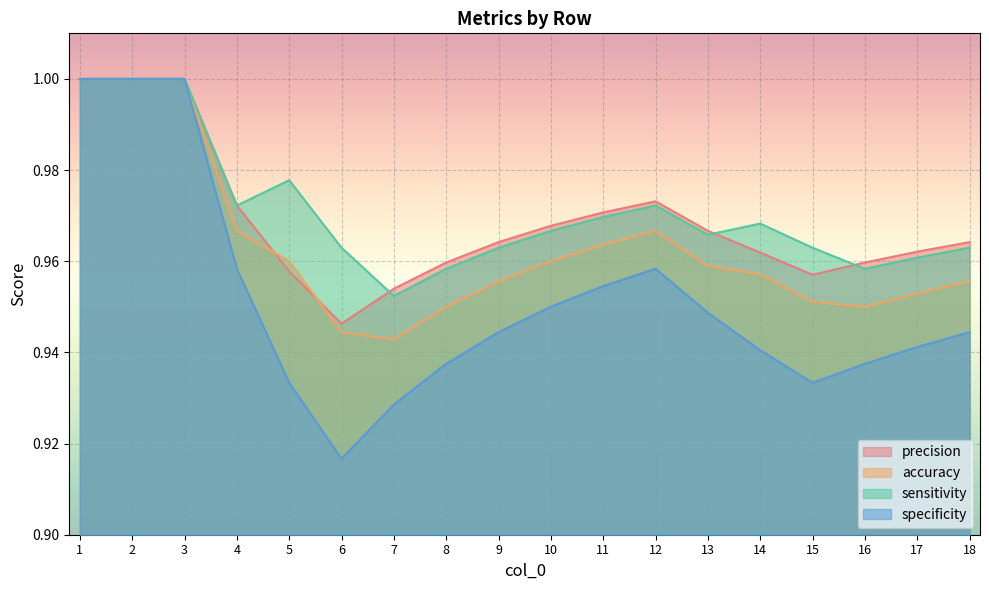

True or false: accuracy and sensitivity intersect in this chart.

False